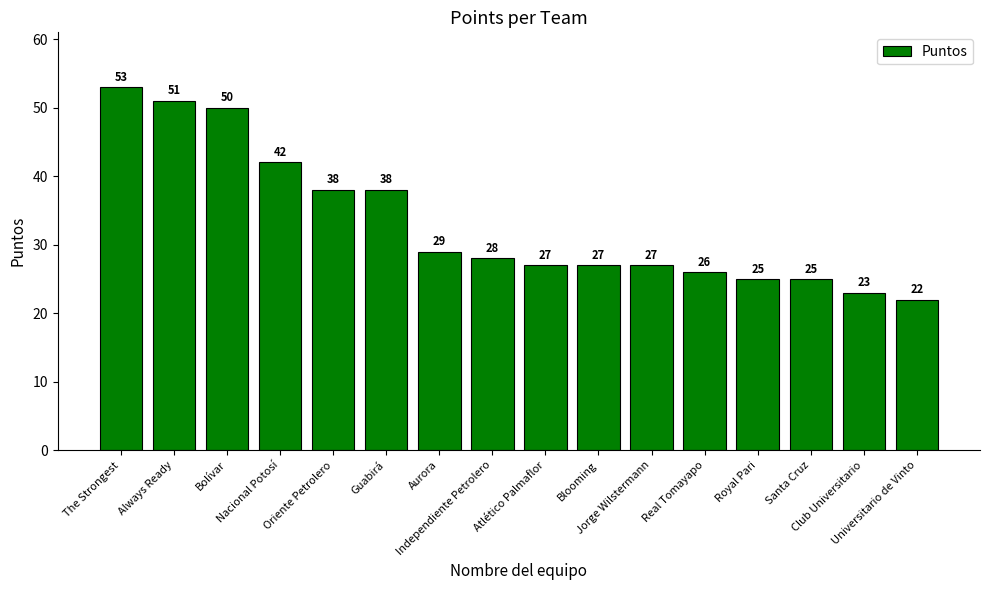

Which label corresponds to the largest value in the chart?

The Strongest